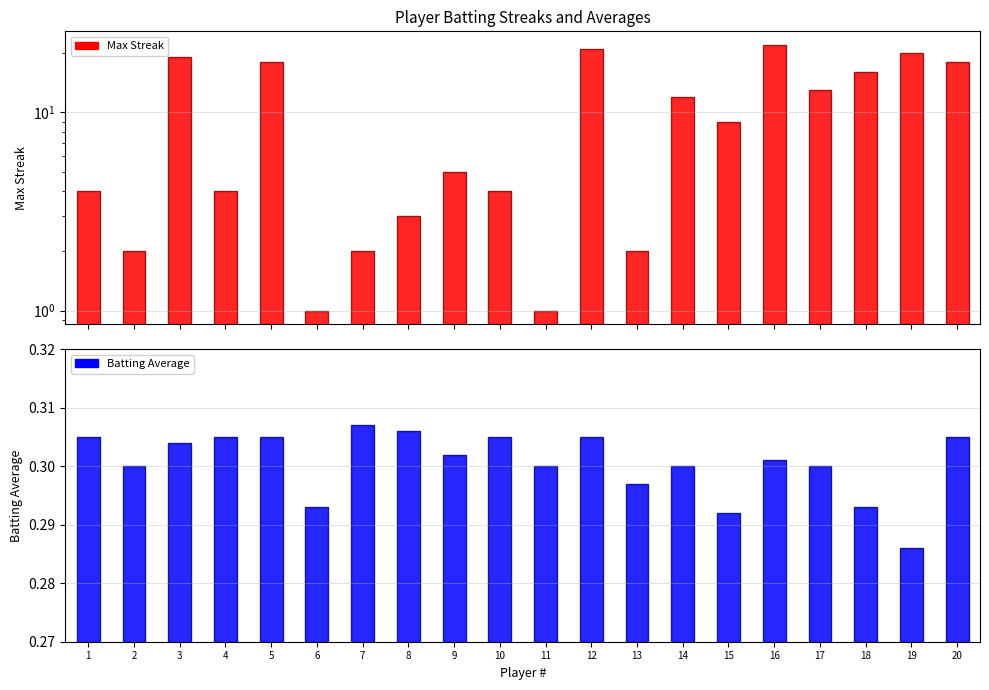

Between 1 and 6, which series saw the biggest shift?

Max Streak